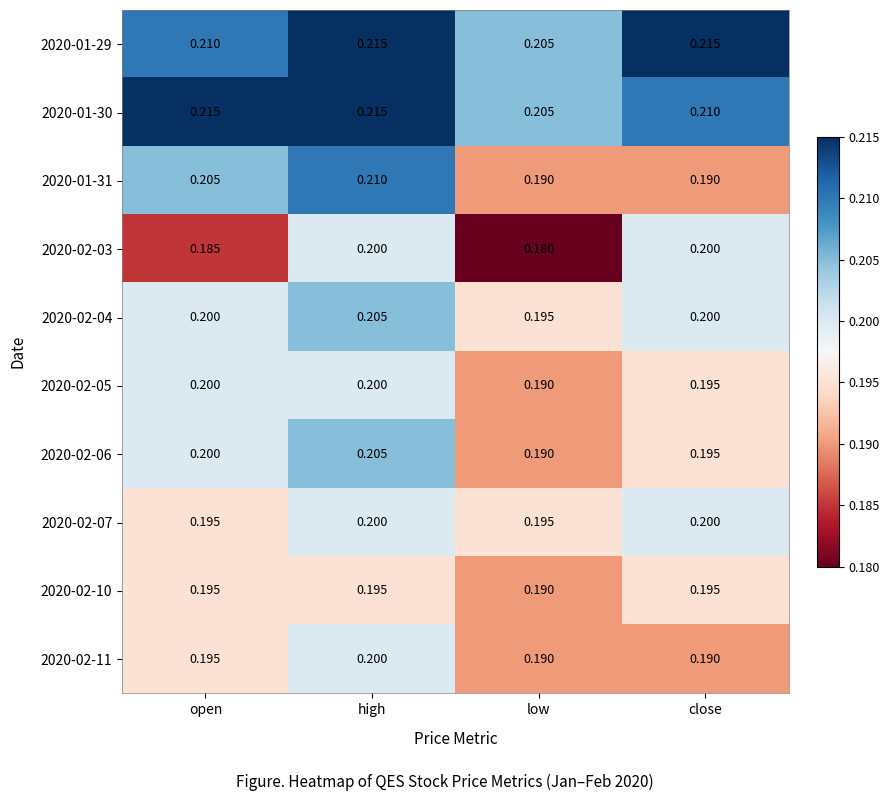

Is the value of 2020-02-04 at close greater than the value of 2020-02-07 at low?

Yes